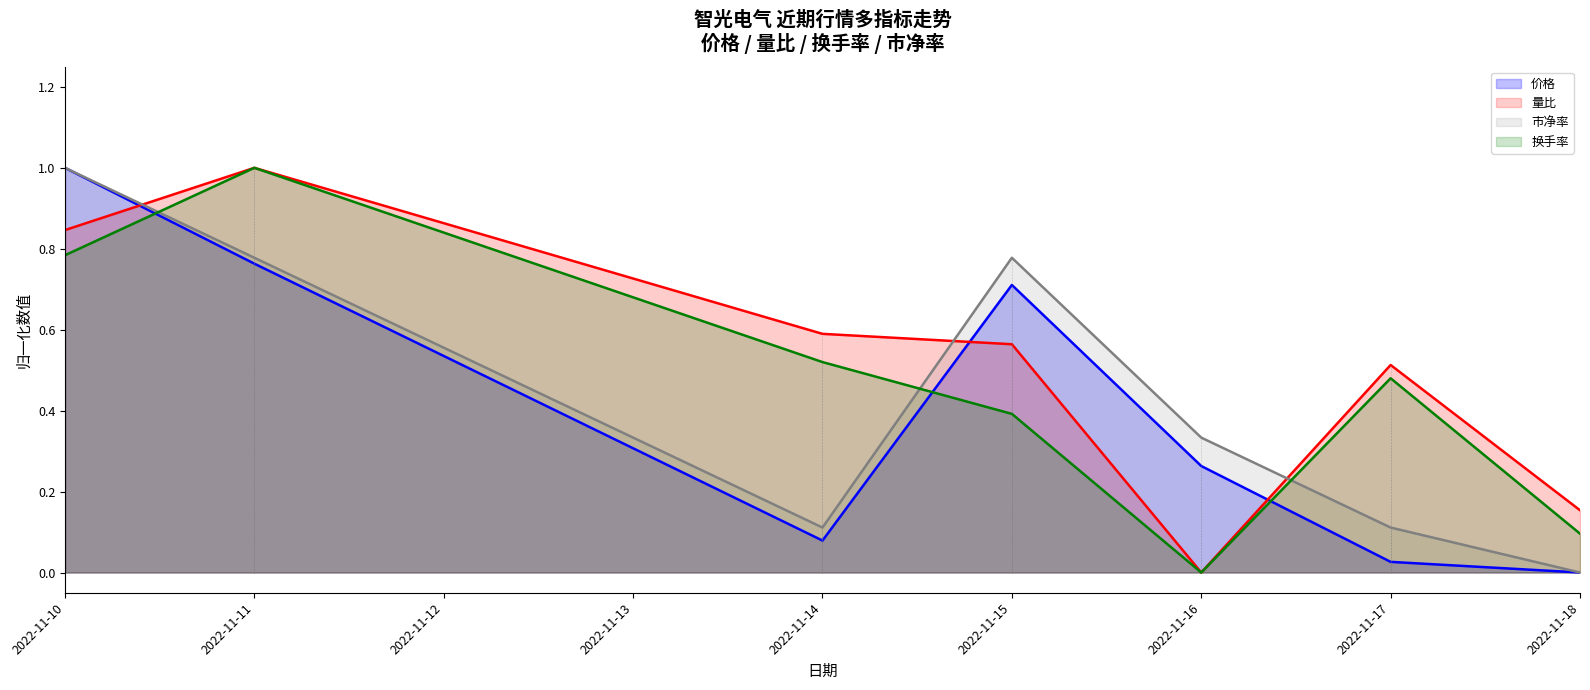

What is the total value across all series at 2022-11-16?

0.6